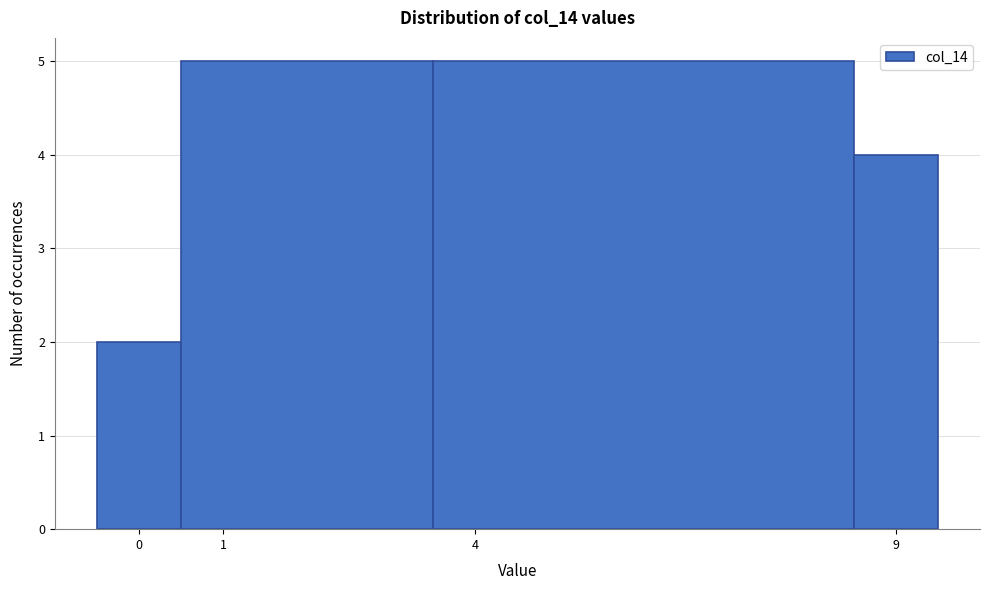

Reading left to right, transcribe this chart: for each bar, give the range it covers on the x-axis and its height. The values are not printed on the chart, so give them approximately, as read against the axis.

-0.5 to 0.5: 2
0.5 to 3.5: 5
3.5 to 8.5: 5
8.5 to 9.5: 4